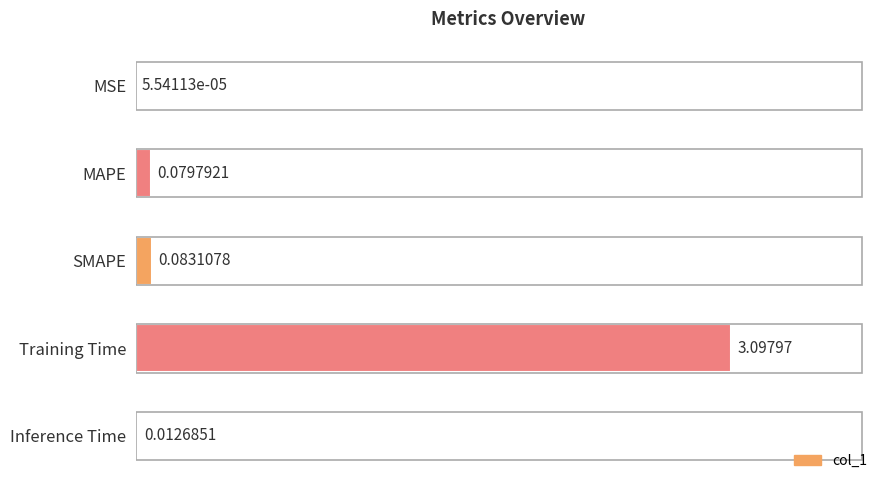

At which category does the chart reach its peak across all series?

Training Time